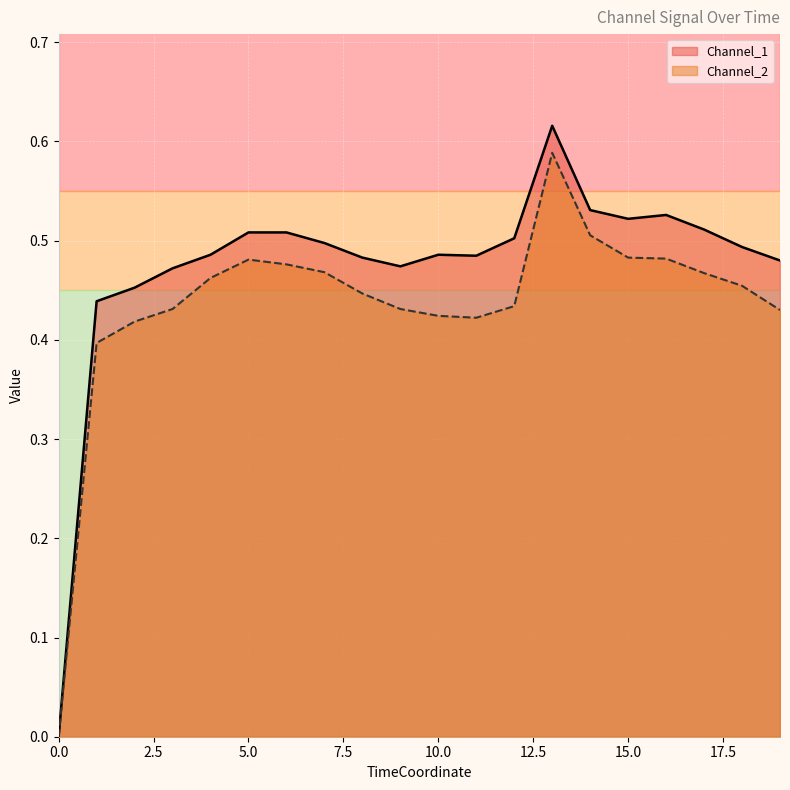

At 4, list the series in order from smallest to largest.

Channel_2, Channel_1